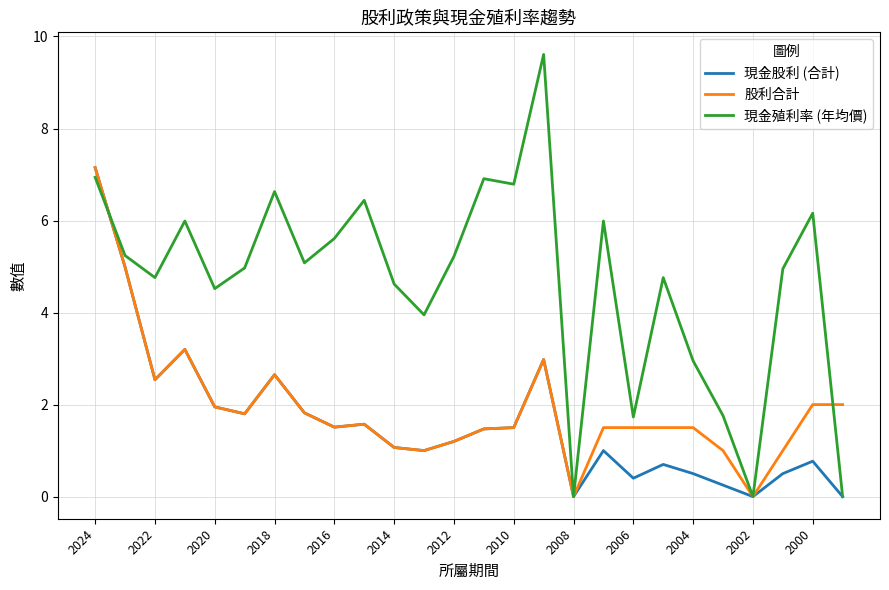

Which series has the widest spread of values?

現金殖利率 (年均價)